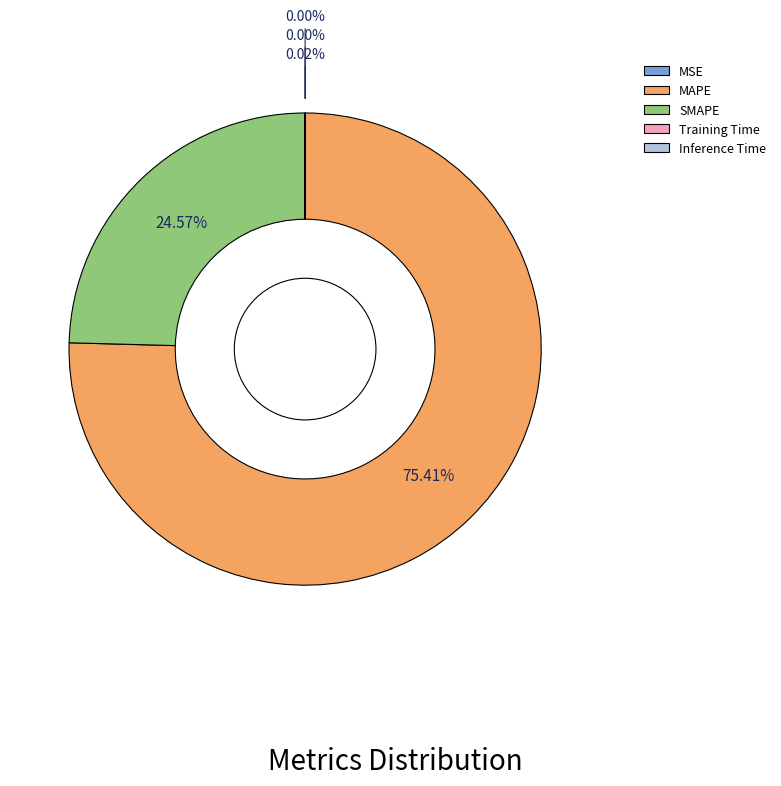

Approximately how many times larger is the value at SMAPE compared to MAPE?

0.3